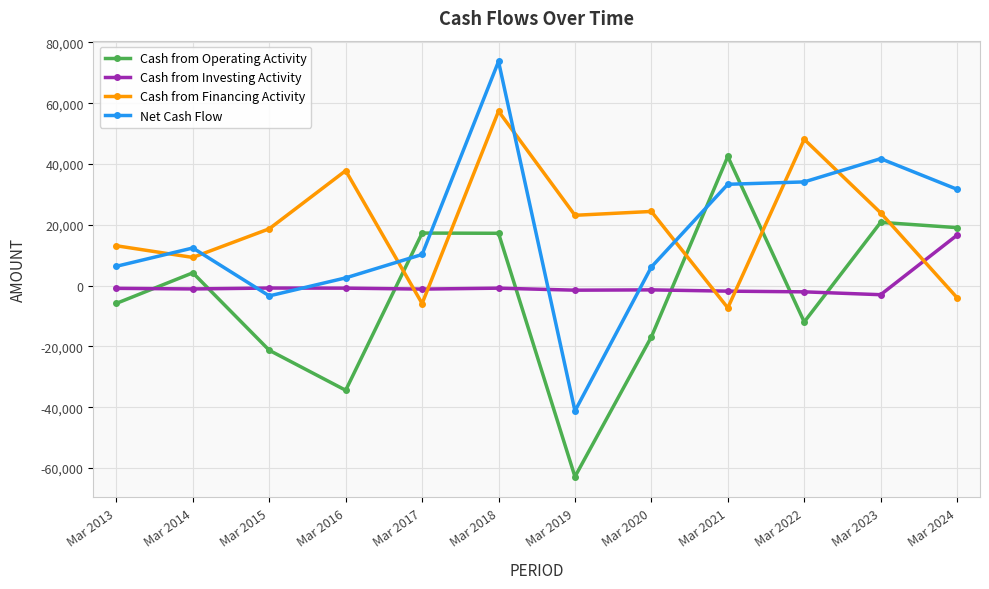

What value does the Cash from Operating Activity series have at Mar 2014, to the nearest 50?

4200